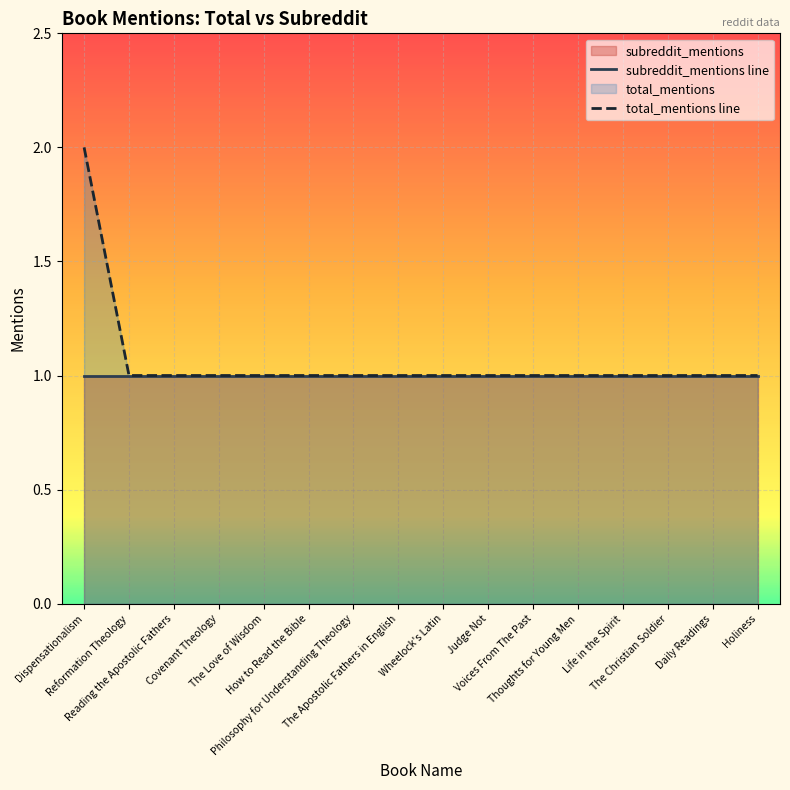

What is the sum of the subreddit_mentions line values at Holiness and Daily Readings?

2